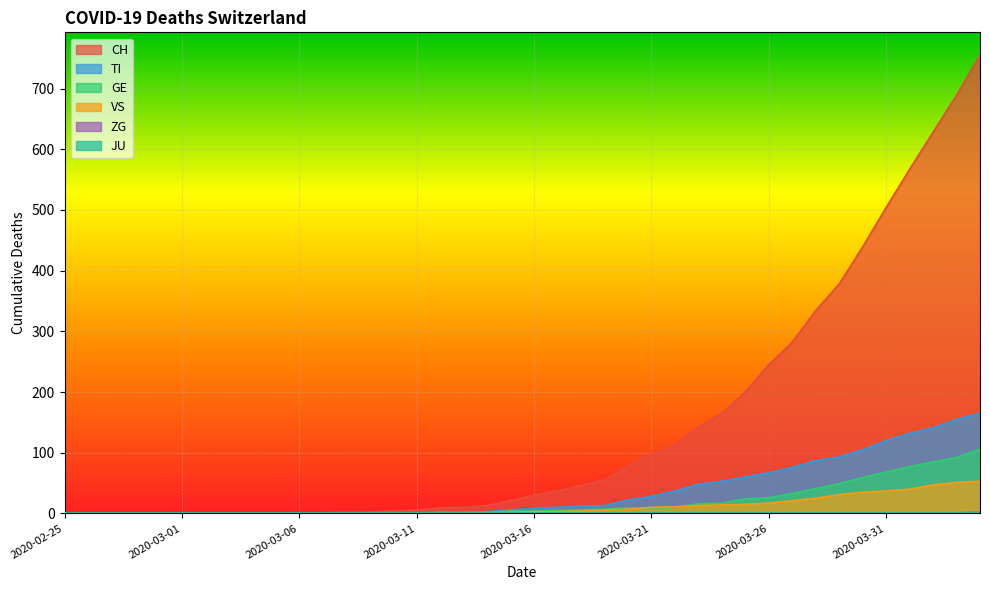

What position from the right is 2020-03-24?

12